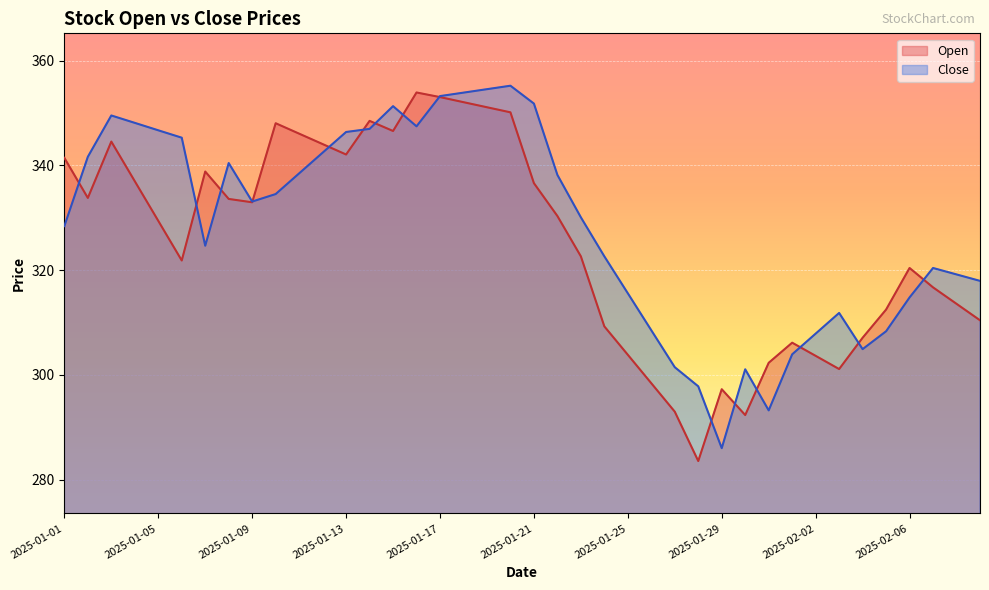

Is it true that Close equals 328.4 at 2025-01-01?

True